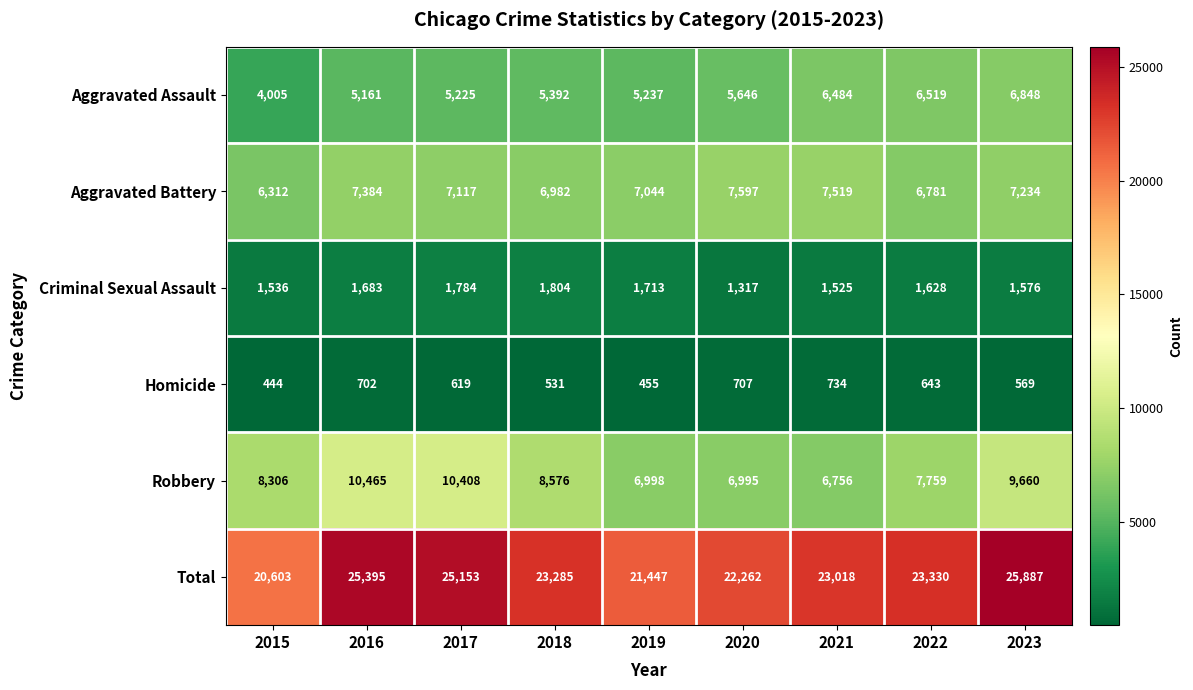

The value of Total at 2015 is 20603. True or false?

True